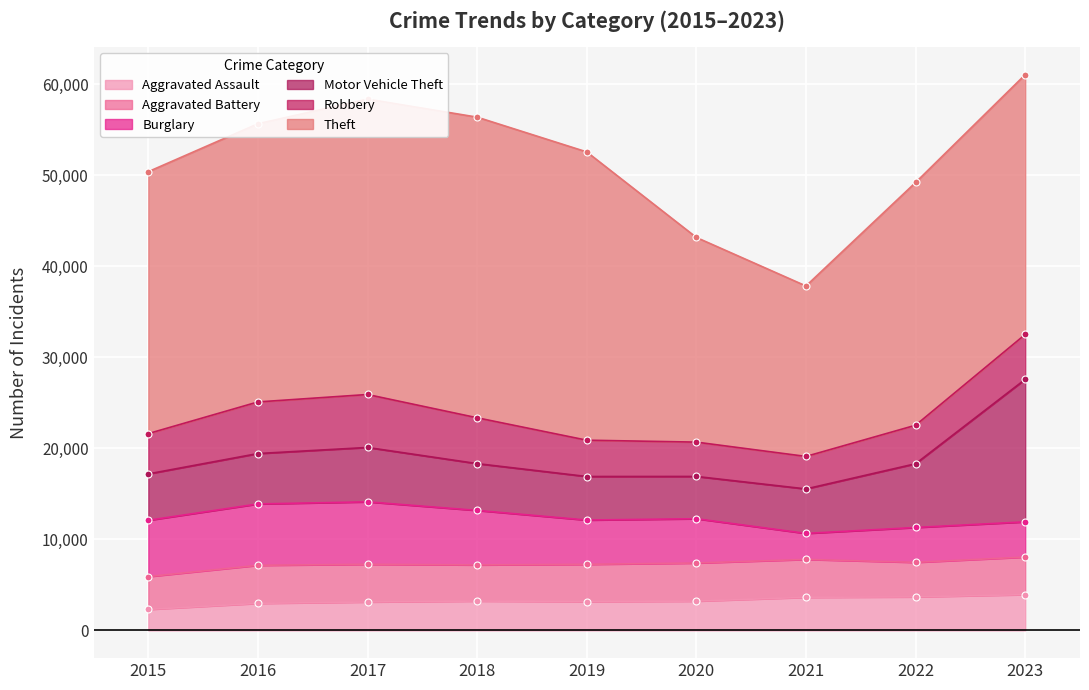

Reading left to right, list all the values displayed in this chart.

Aggravated Assault: 2015=2301	2016=2967	2017=3119	2018=3220	2019=3161	2020=3214	2021=3632	2022=3680	2023=3928
Aggravated Battery: 2015=3608	2016=4183	2017=4141	2018=3972	2019=4096	2020=4186	2021=4164	2022=3793	2023=4129
Burglary: 2015=6189	2016=6744	2017=6865	2018=5991	2019=4867	2020=4869	2021=2859	2022=3834	2023=3870
Motor Vehicle Theft: 2015=5099	2016=5540	2017=5978	2018=5144	2019=4786	2020=4647	2021=4889	2022=7006	2023=15664
Robbery: 2015=4430	2016=5673	2017=5821	2018=5038	2019=3992	2020=3774	2021=3573	2022=4234	2023=4934
Theft: 2015=28790	2016=30580	2017=32473	2018=33043	2019=31684	2020=22496	2021=18734	2022=26680	2023=28554